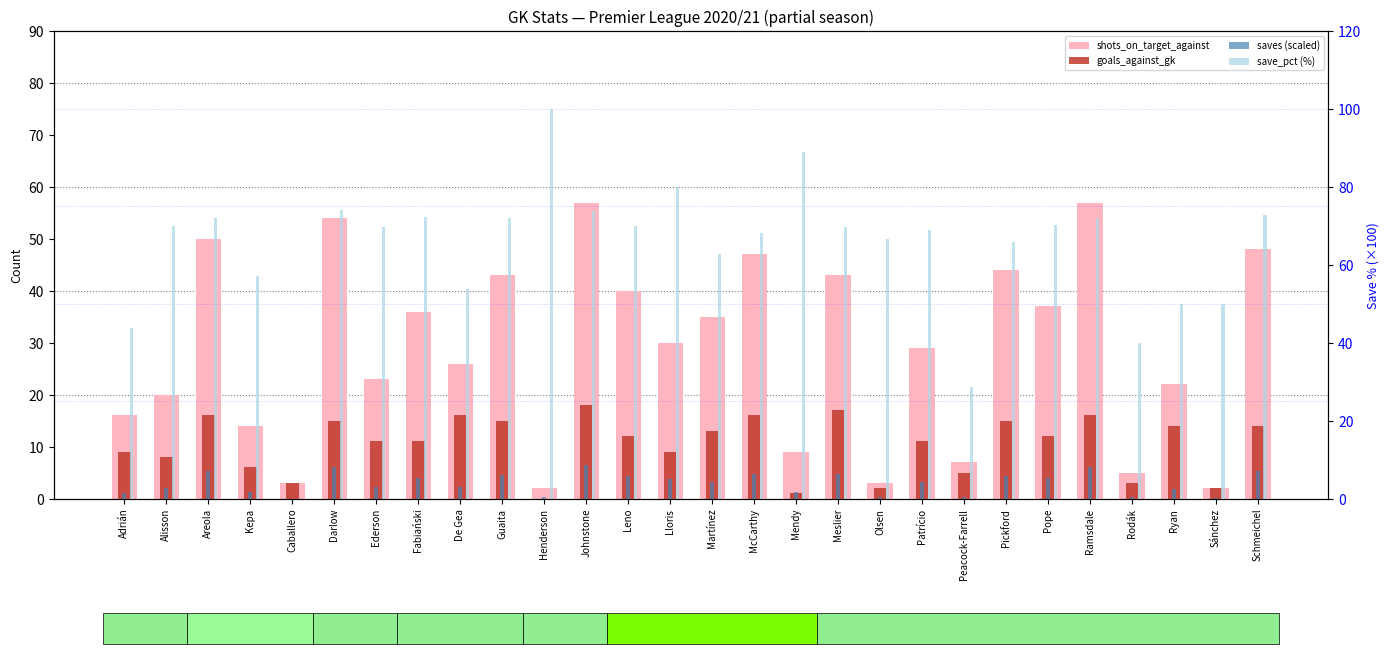

Reading left to right, extract all data points from this chart.

shots_on_target_against: 16.0	20.0	50.0	14.0	3.0	54.0	23.0	36.0	26.0	43.0	2.0	57.0	40.0	30.0	35.0	47.0	9.0	43.0	3.0	29.0	7.0	44.0	37.0	57.0	5.0	22.0	2.0	48.0
goals_against_gk: 9.0	8.0	16.0	6.0	3.0	15.0	11.0	11.0	16.0	15.0	0.0	18.0	12.0	9.0	13.0	16.0	1.0	17.0	2.0	11.0	5.0	15.0	12.0	16.0	3.0	14.0	2.0	14.0
saves (scaled): 1.1	2.1	5.4	1.2	0.0	6.0	2.2	3.9	2.2	4.5	0.3	6.5	4.3	3.8	3.1	4.6	1.2	4.6	0.3	3.1	0.3	4.3	4.0	6.0	0.3	1.8	0.1	5.2
save_pct (%): 43.8	70.0	72.0	57.1	0.0	74.1	69.6	72.2	53.8	72.1	100.0	73.7	70.0	80.0	62.9	68.1	88.9	69.8	66.7	69.0	28.6	65.9	70.3	71.9	40.0	50.0	50.0	72.9